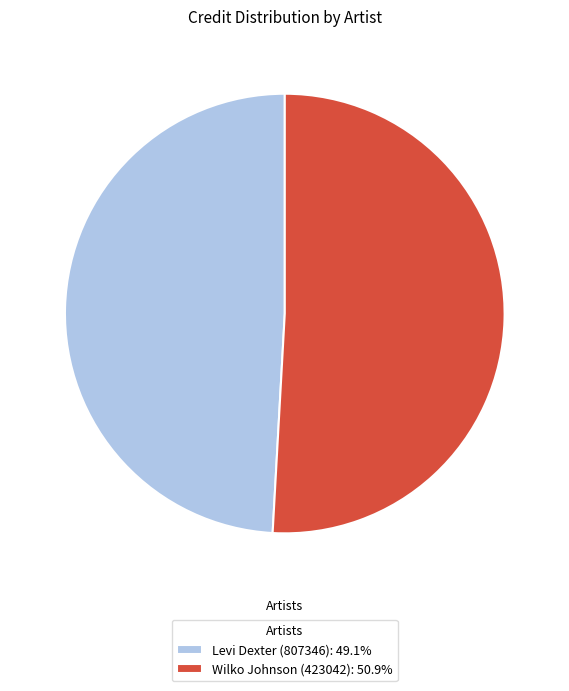

Is there a majority slice in this chart?

Yes